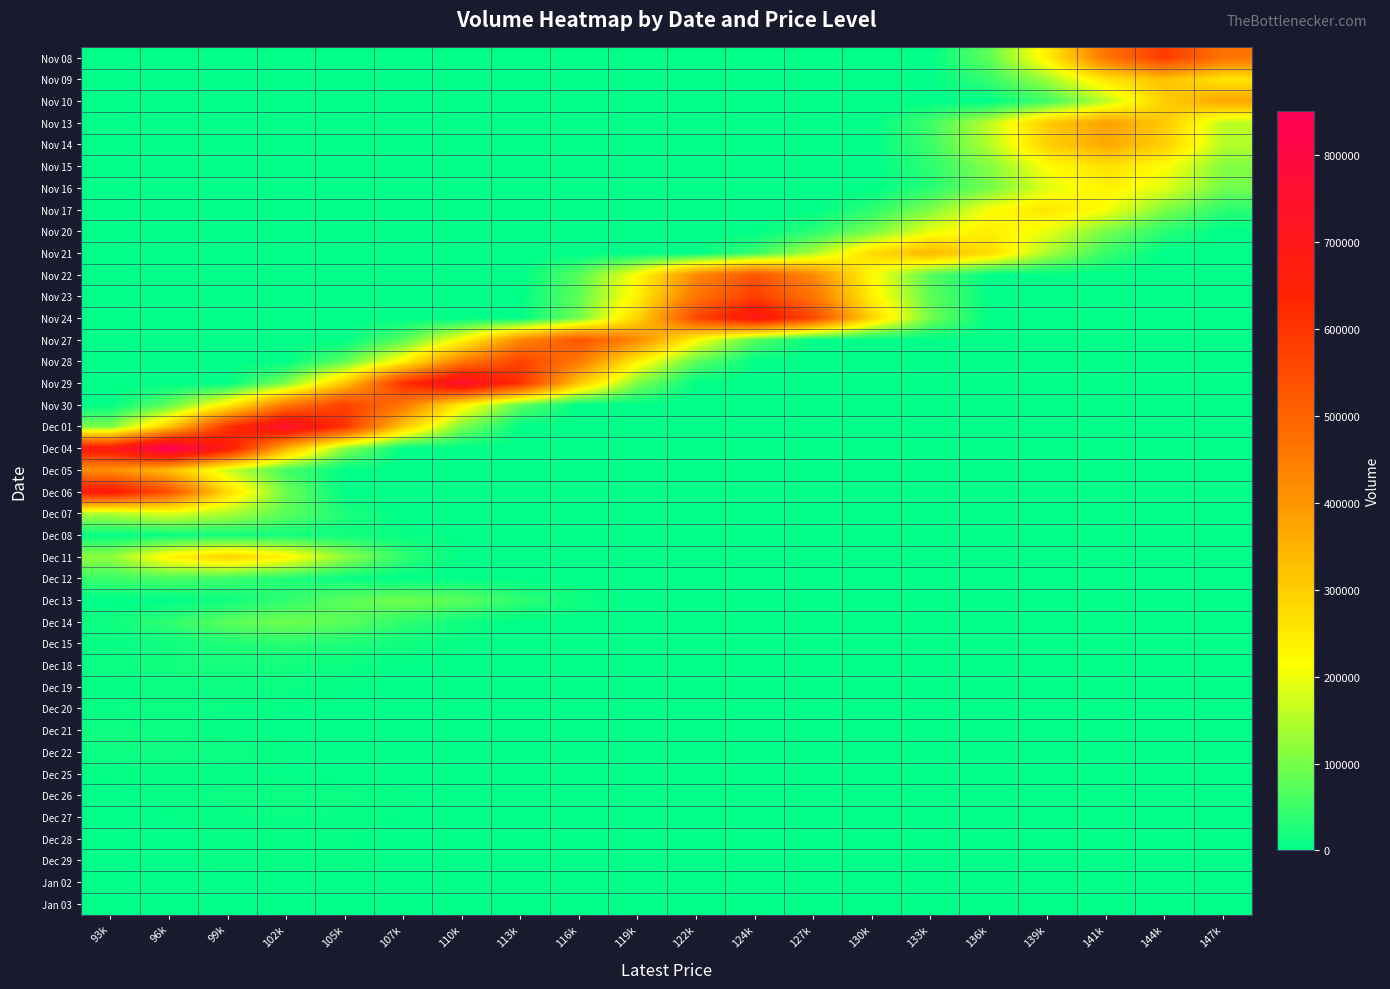

At how many categories does at least one series exceed 752683?

3